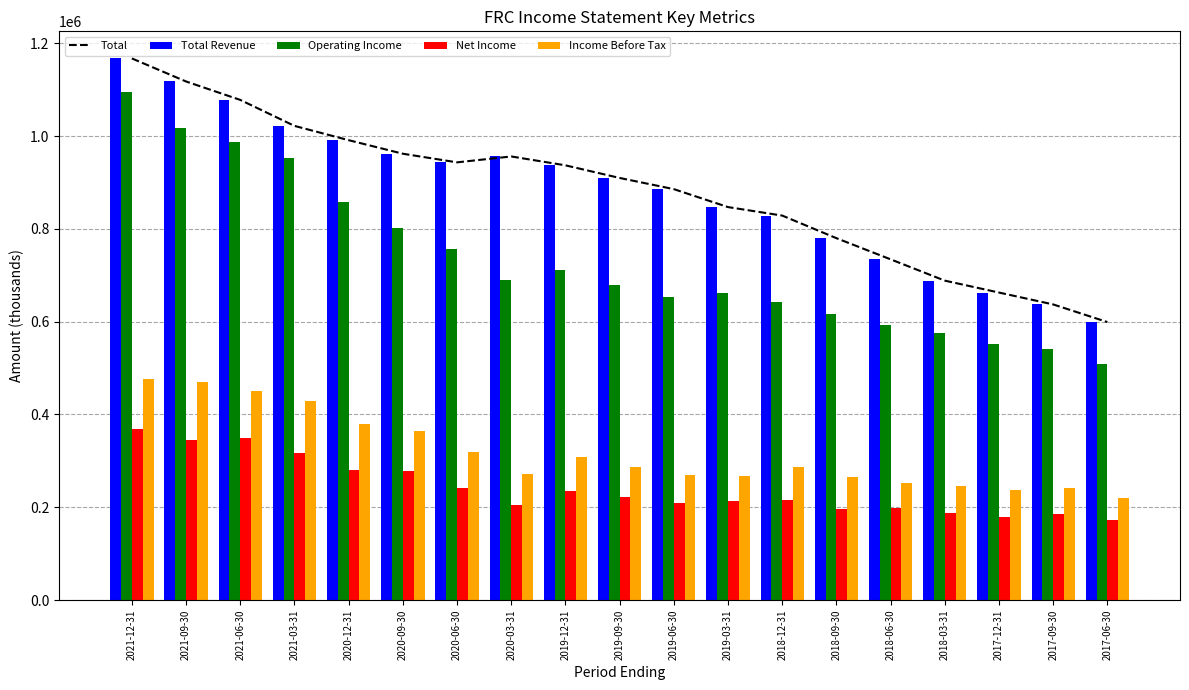

What is the maximum value shown in the chart?

1167400